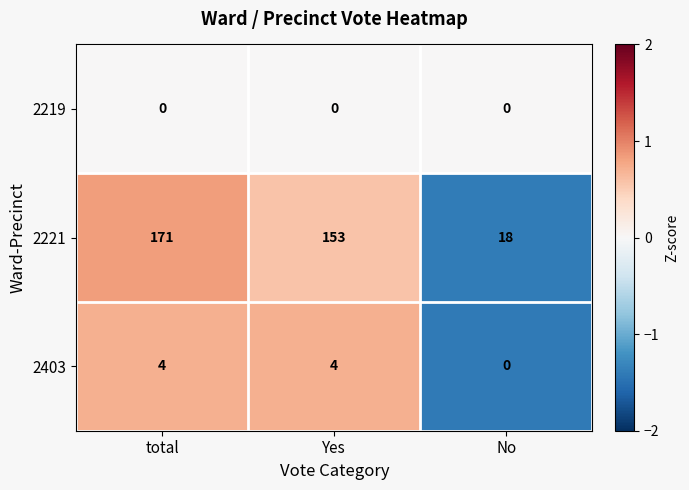

What value does the 2221 series have at No, to the nearest 5?

20